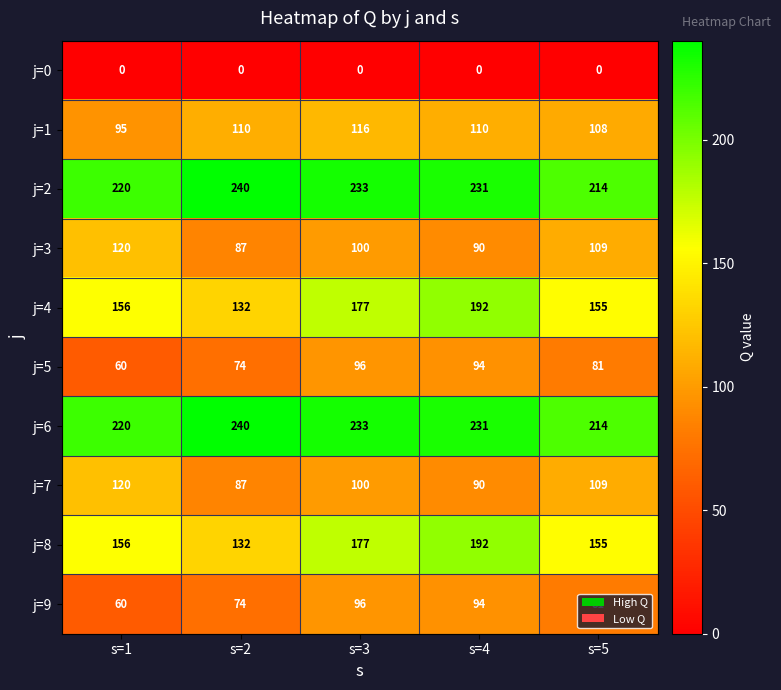

What is the total value across all series at s=2?

1176